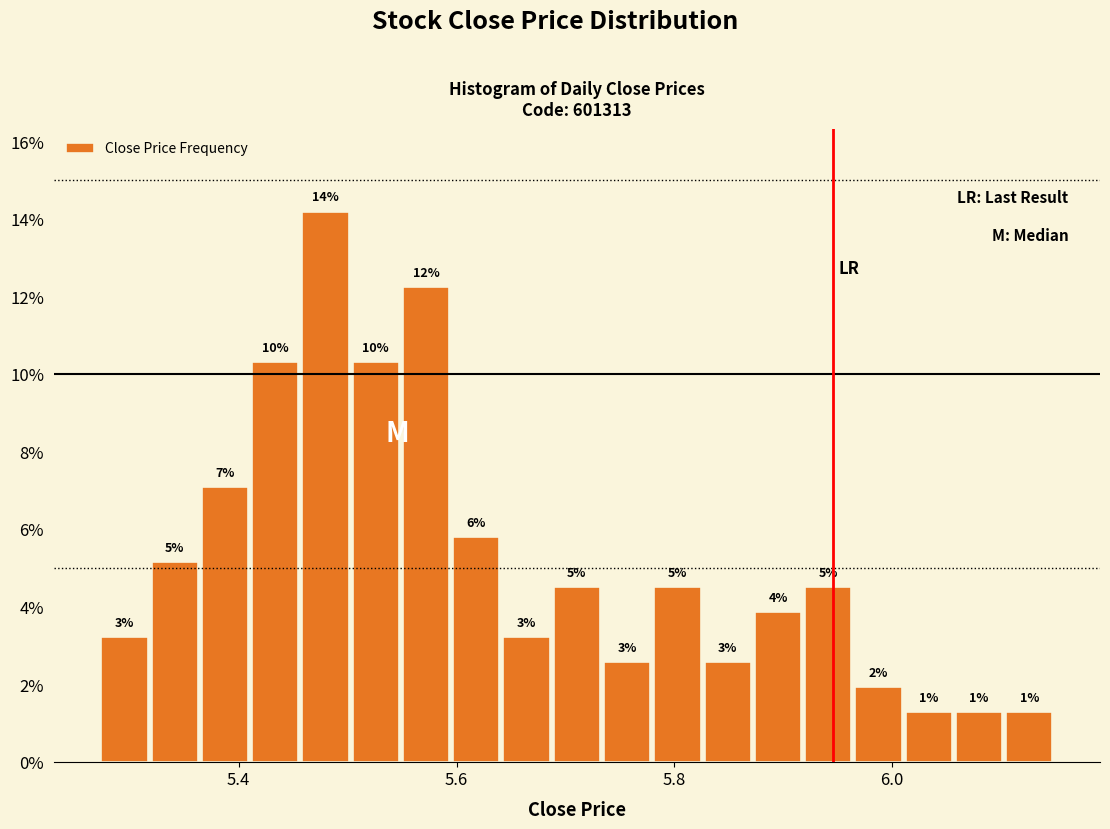

Read against the x-axis, roughly where is the centre of the tallest bar?

5.48